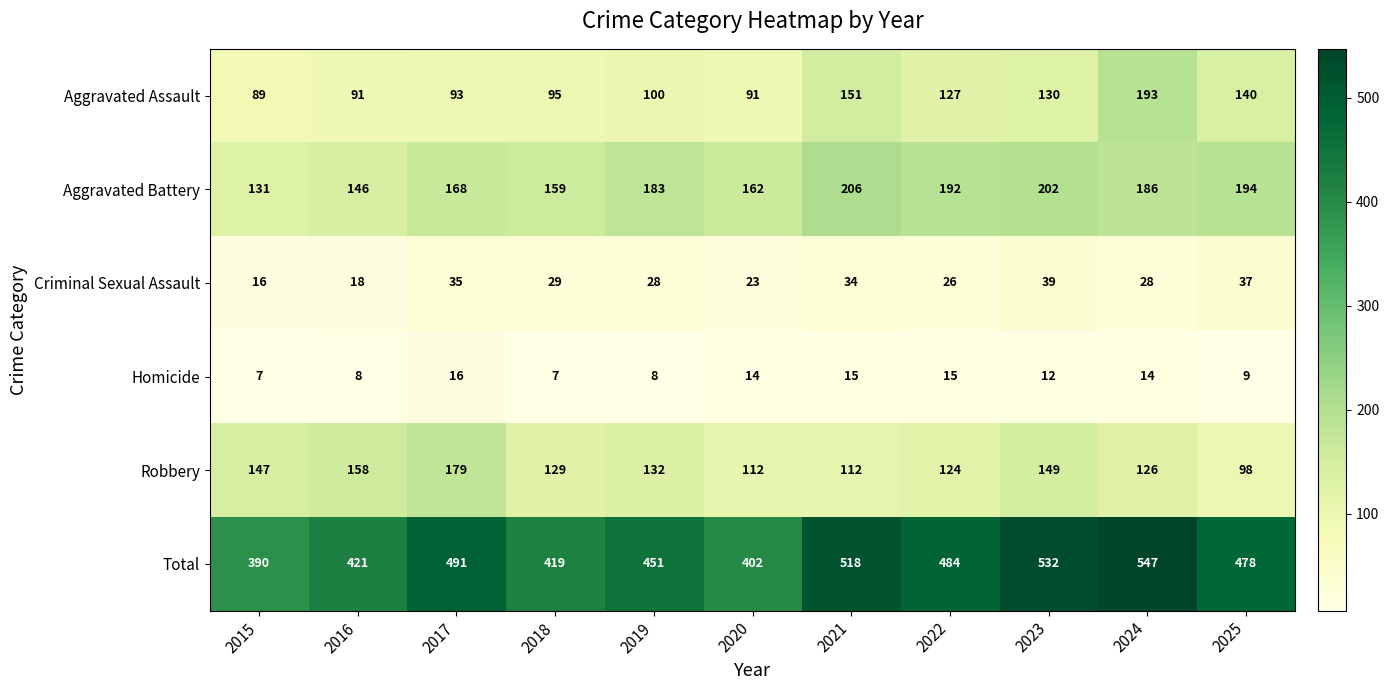

What is the difference between the highest and lowest values at 2023?

520